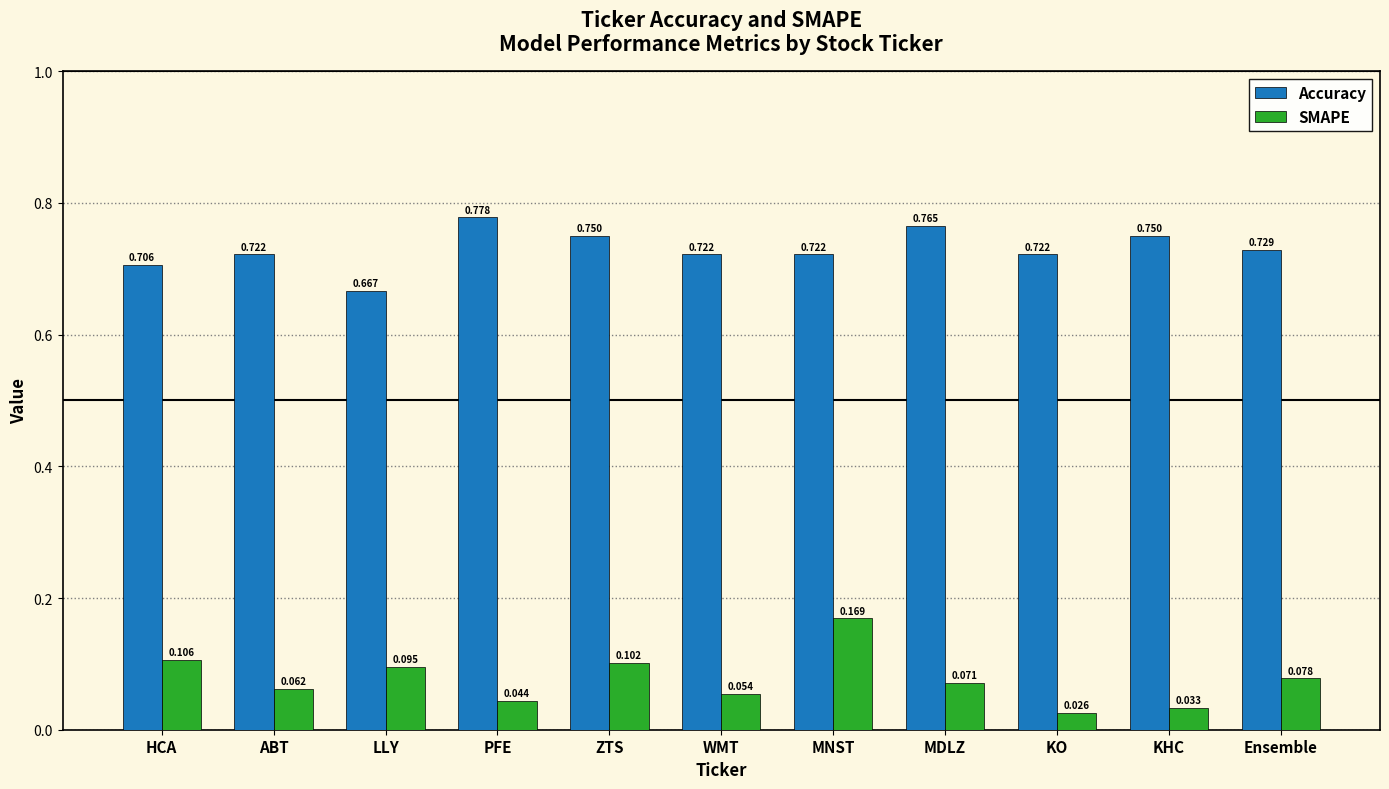

What position from the right is PFE?

8